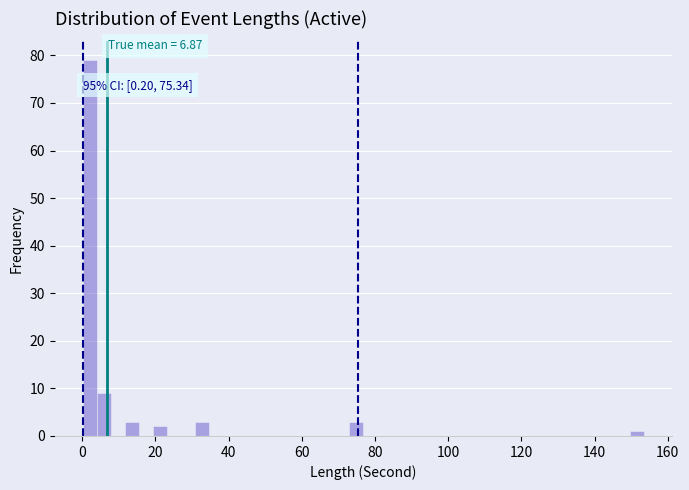

Around what value on the x-axis is the tallest bar? Give the approximate position of its centre, as read against the axis.

2